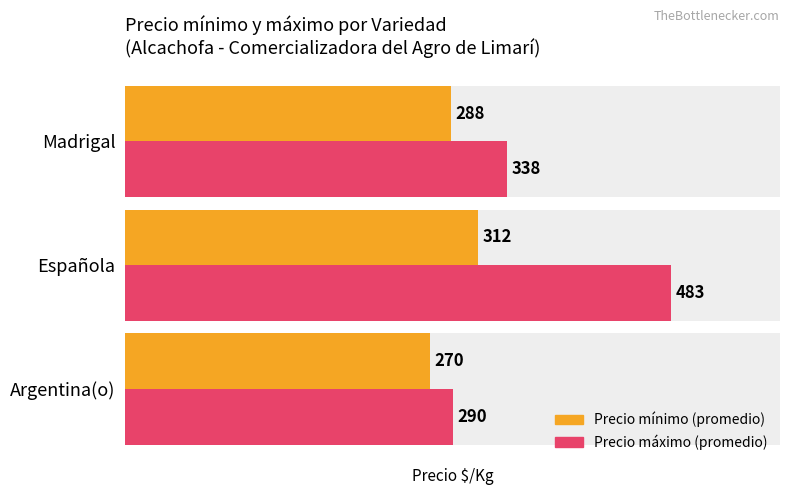

At how many categories does at least one series exceed 320?

2